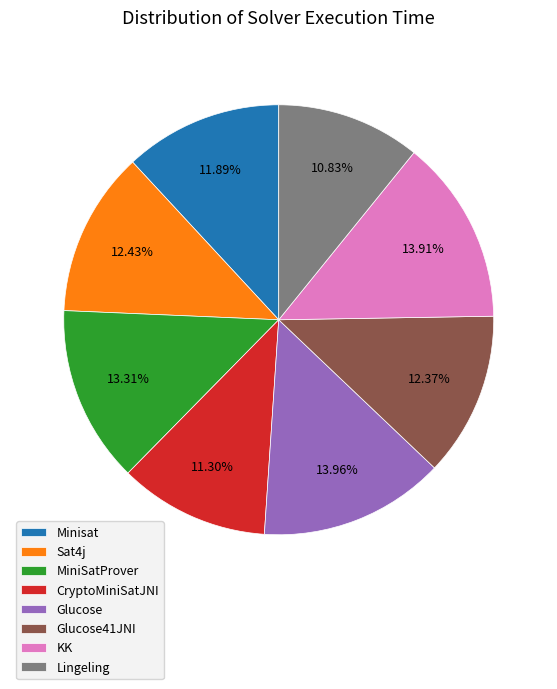

Do Glucose41JNI and Glucose together represent more than half of the pie?

No